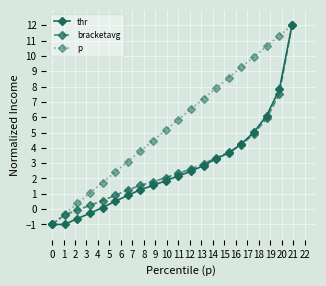

Which series has the largest total across all categories?

p